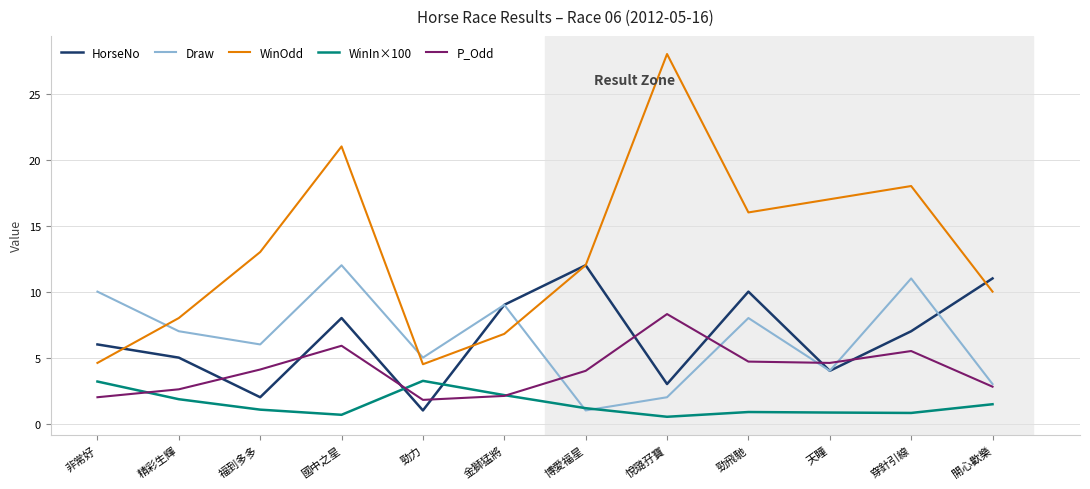

What is the total value across all series at 穿針引線?

42.3